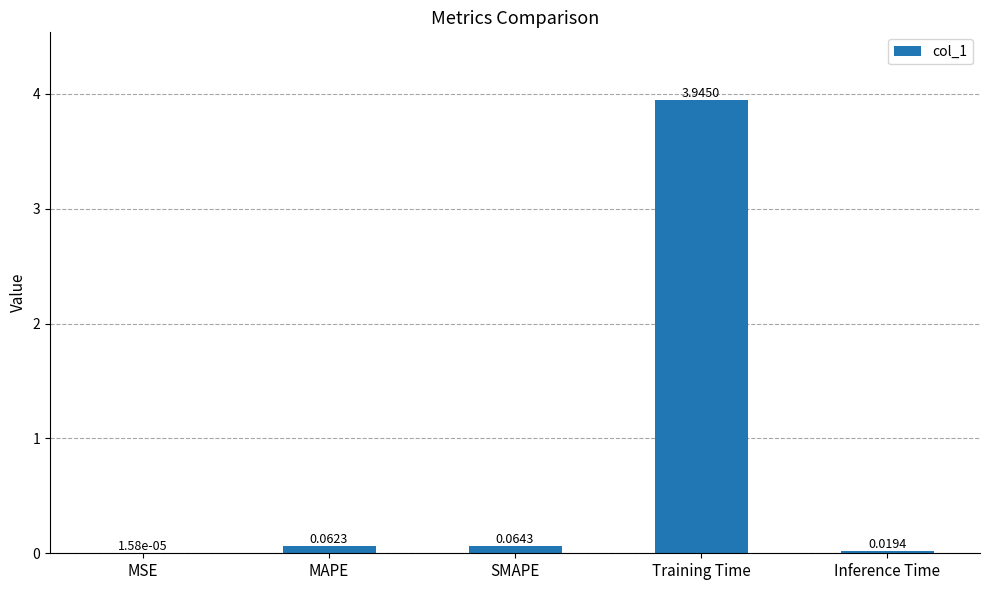

Which label corresponds to the largest value in the chart?

Training Time